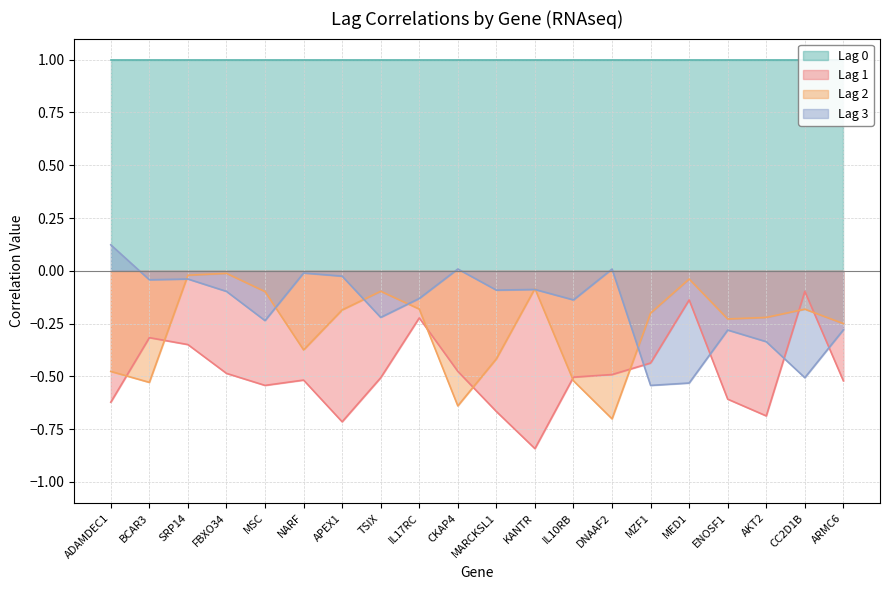

What is the value of the Lag 2 point at the 17th from the left?

-0.2